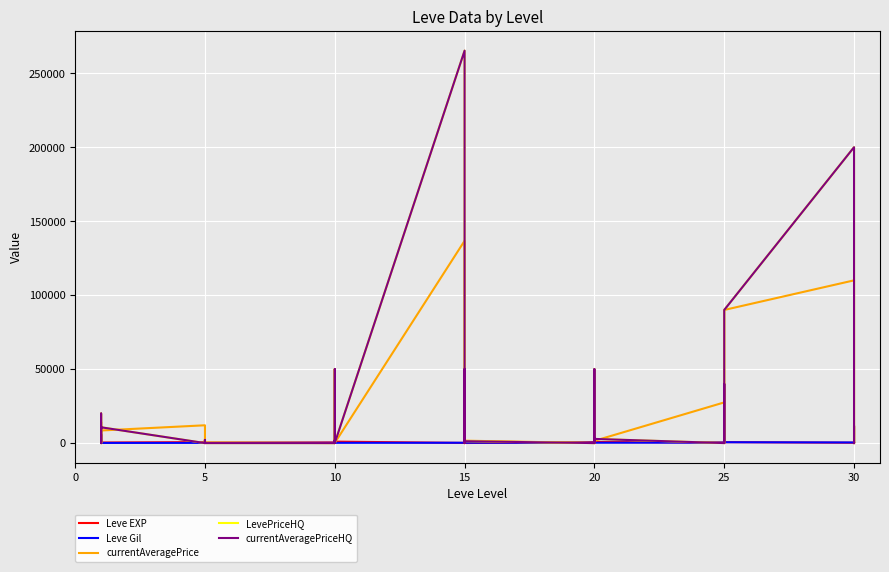

Is it true that currentAveragePrice equals -63058 at 5?

False